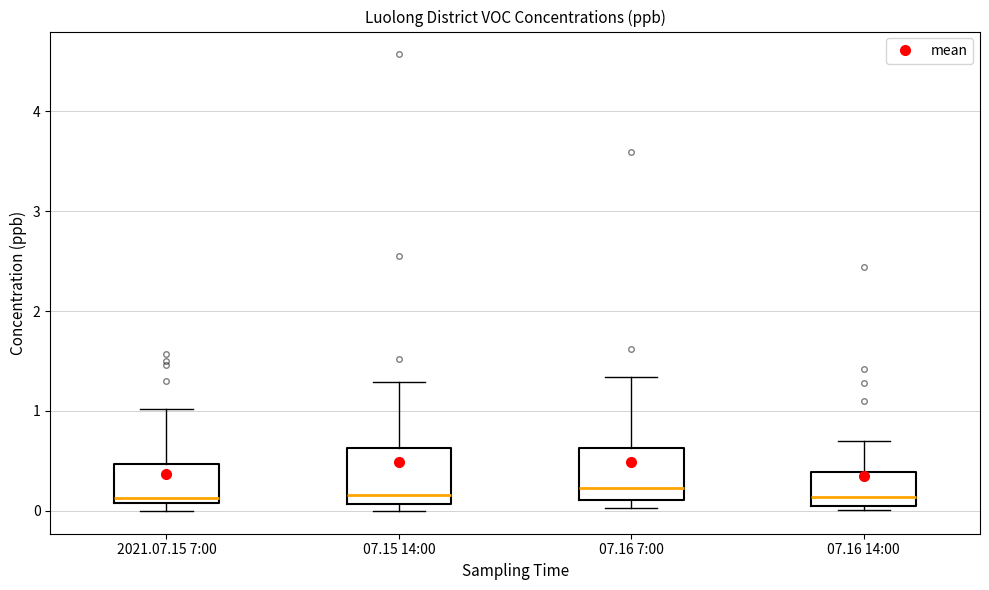

Reading left to right, read every box against the y-axis: the position of its median line, the range the box covers, and the ends of its whiskers. The values are not printed on the chart, so give them approximately, as read against the axis.

2021.07.15 7:00: median 0.1 (just above the box's lower edge), box 0.1 to 0.5, whiskers 0.0 to 1.0
07.15 14:00: median 0.2, box 0.1 to 0.6, whiskers 0.0 to 1.3
07.16 7:00: median 0.2, box 0.1 to 0.6, whiskers 0.0 to 1.3
07.16 14:00: median 0.1 (just above the box's lower edge), box 0.1 to 0.4, whiskers 0.0 to 0.7